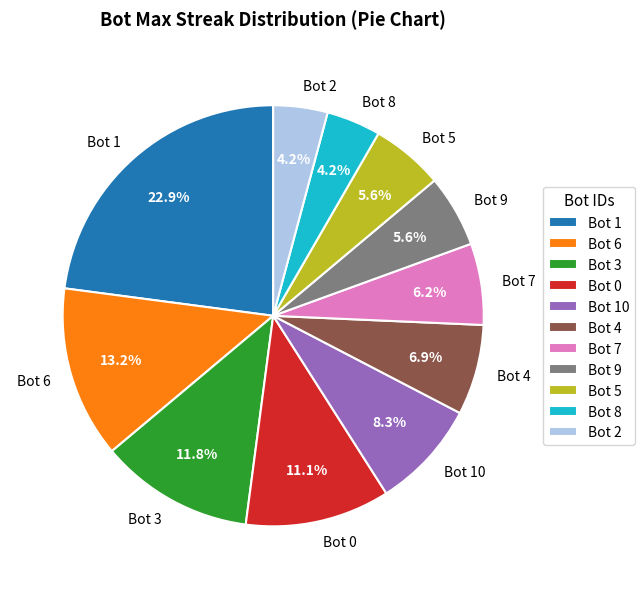

How many segments does this pie chart have?

11